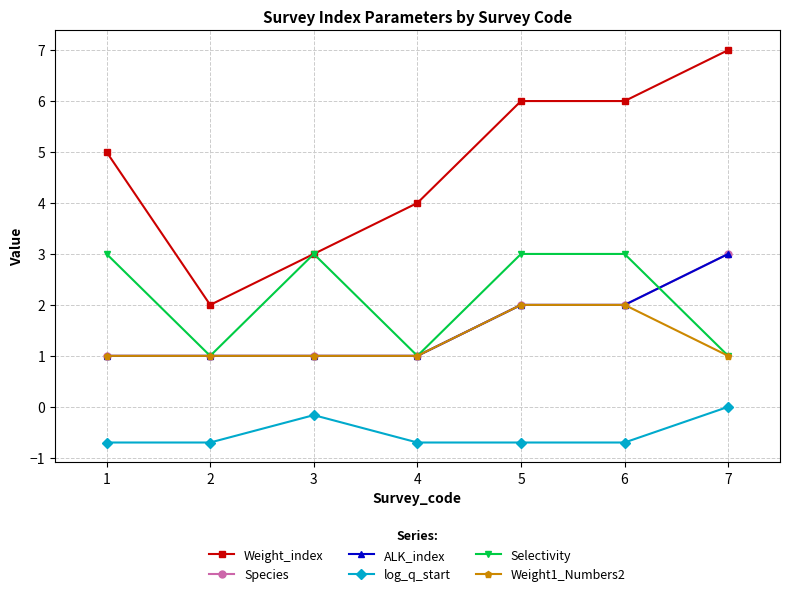

Does the chart have visible grid lines?

Yes